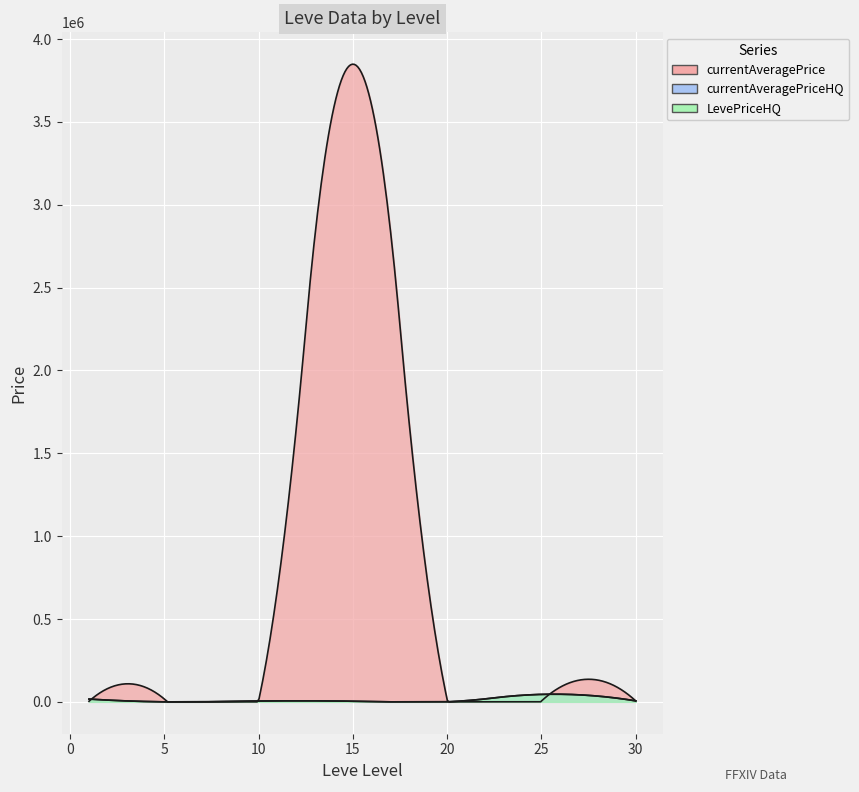

True or false: LevePriceHQ has more than 0 interior local peaks.

True